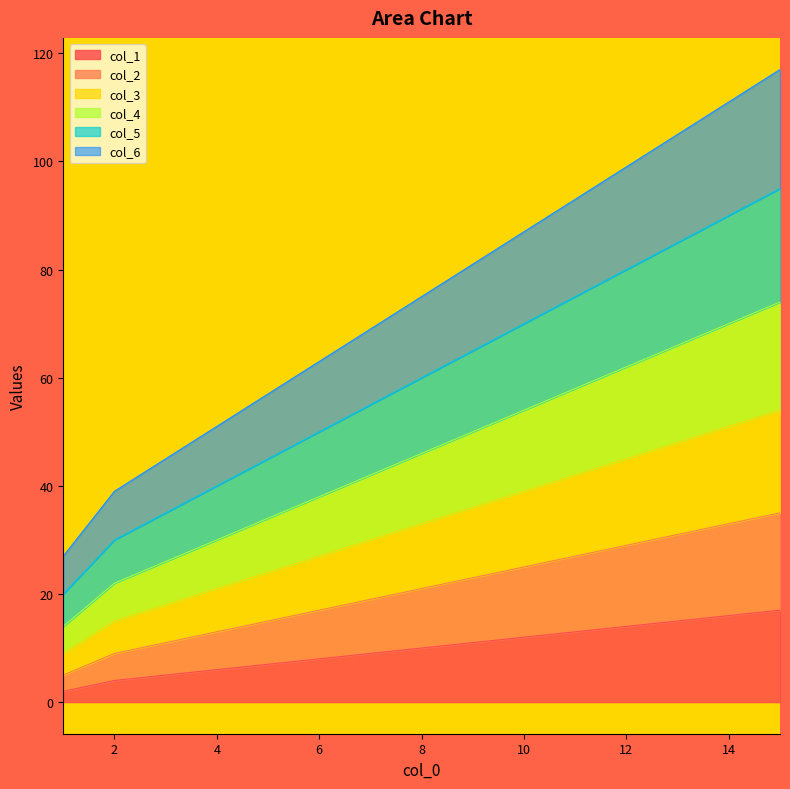

True or false: col_5 and col_4 intersect in this chart.

False